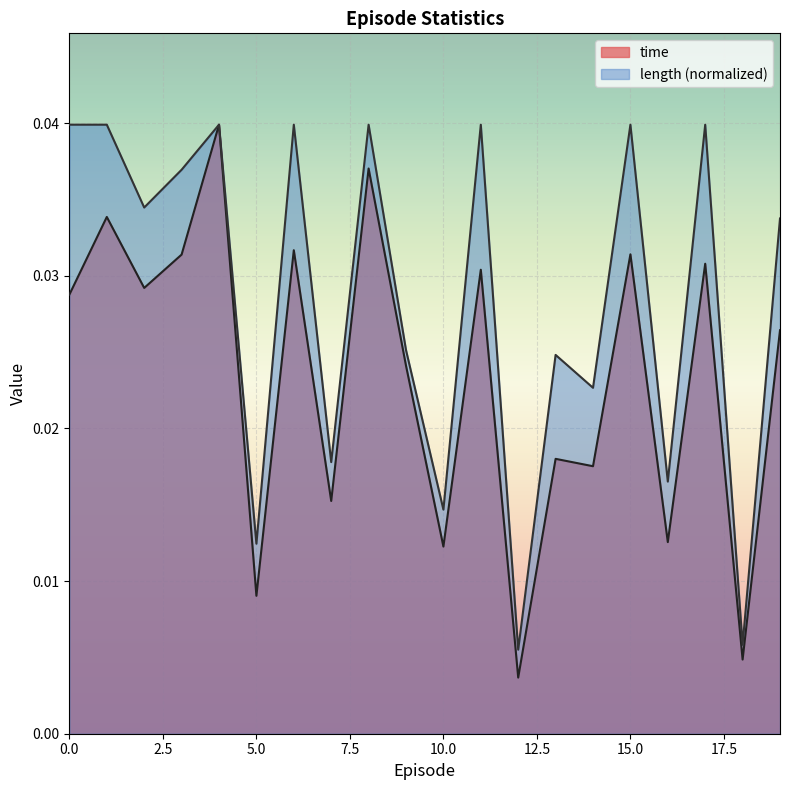

The value of time at 10 is 0.0. True or false?

False